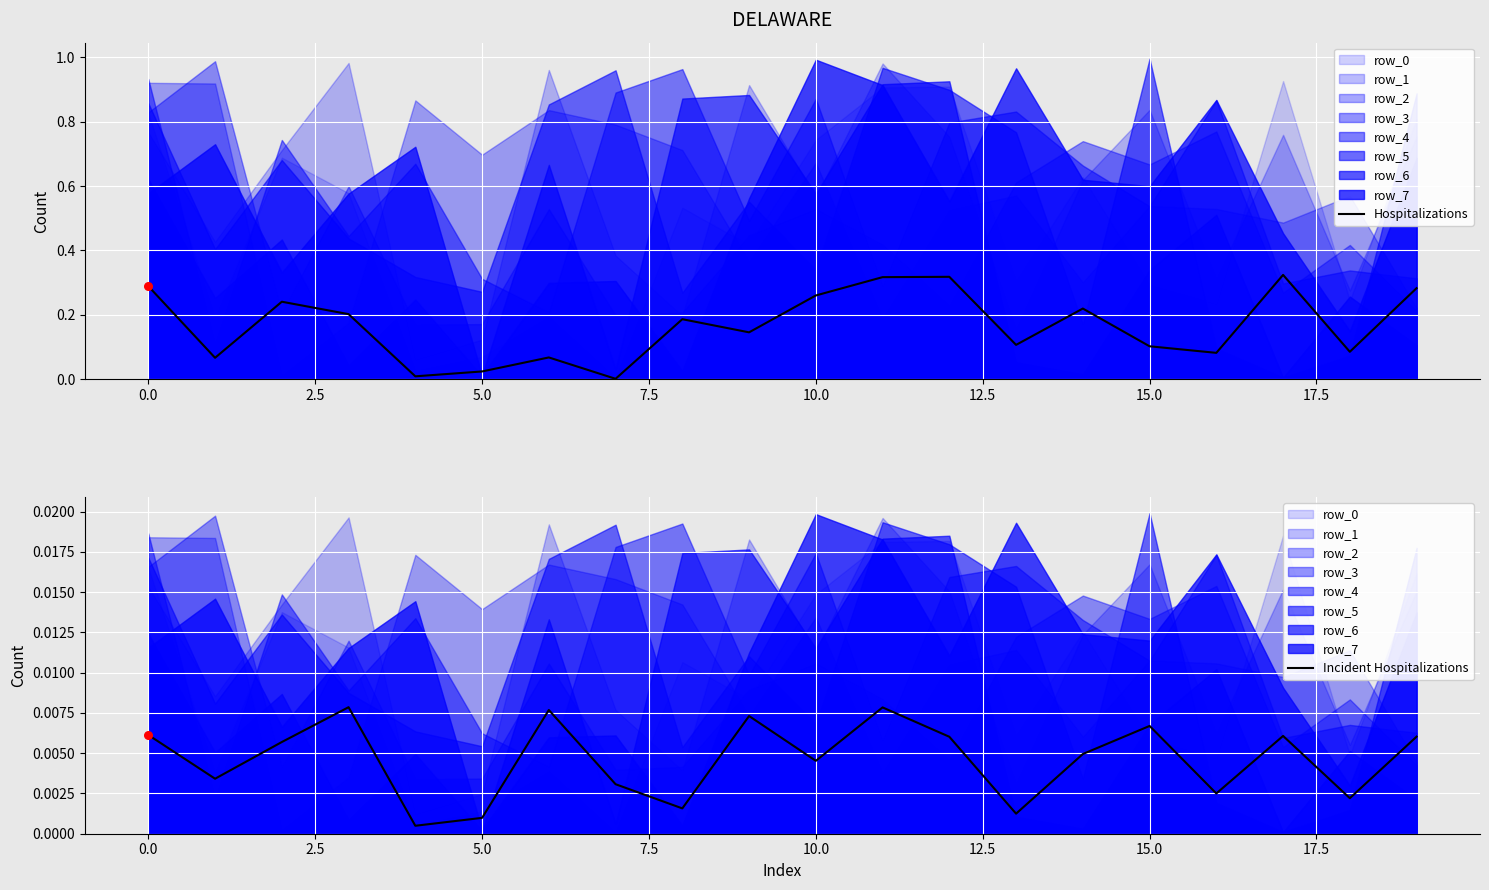

Is the value of Hospitalizations at 16 greater than the value of Incident Hospitalizations at 10.0?

Yes